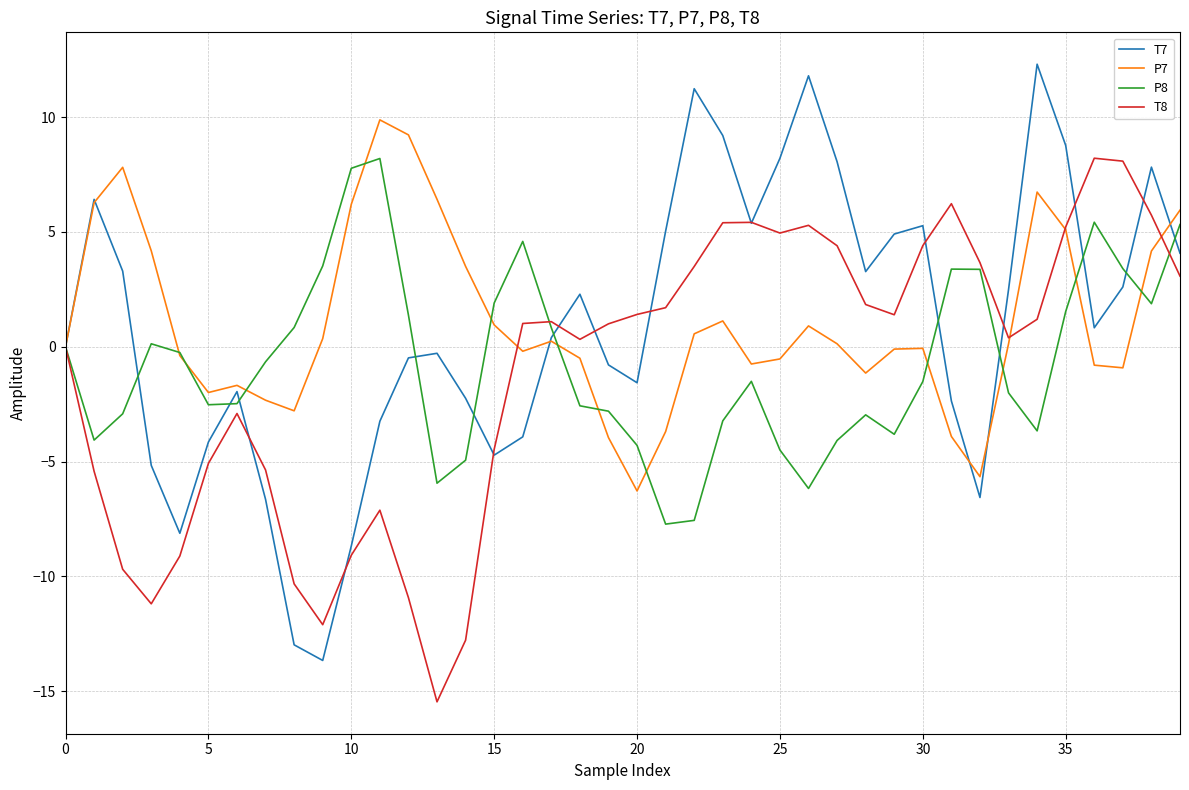

Which series has the widest spread of values?

T7